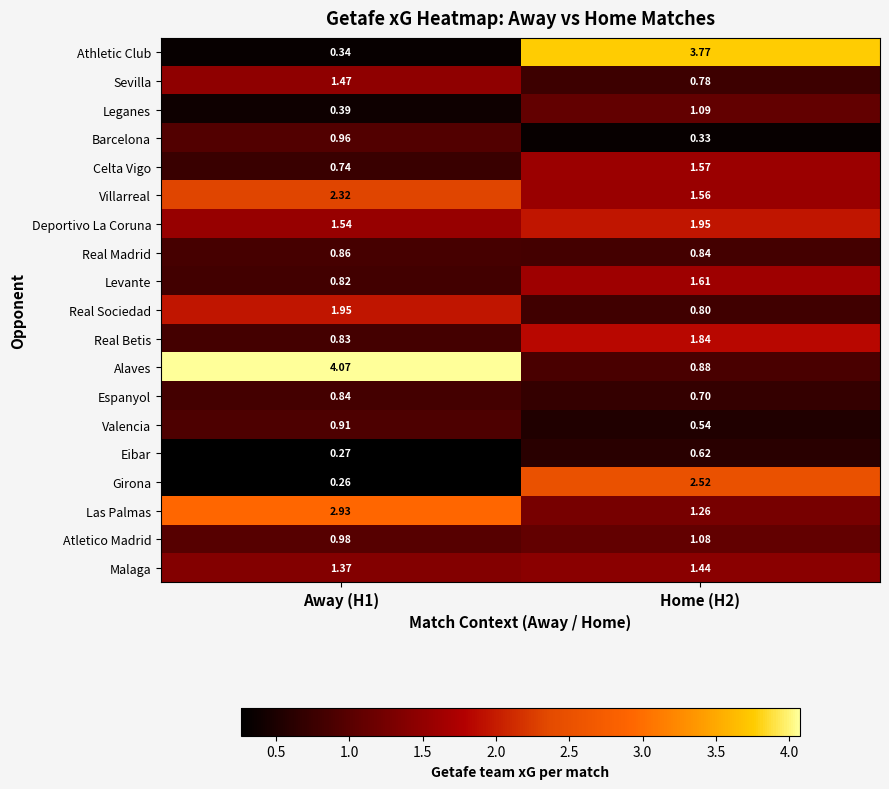

Rank the series at Away (H1) from lowest to highest value.

Girona, Eibar, Athletic Club, Leganes, Celta Vigo, Levante, Real Betis, Espanyol, Real Madrid, Valencia, Barcelona, Atletico Madrid, Malaga, Sevilla, Deportivo La Coruna, Real Sociedad, Villarreal, Las Palmas, Alaves